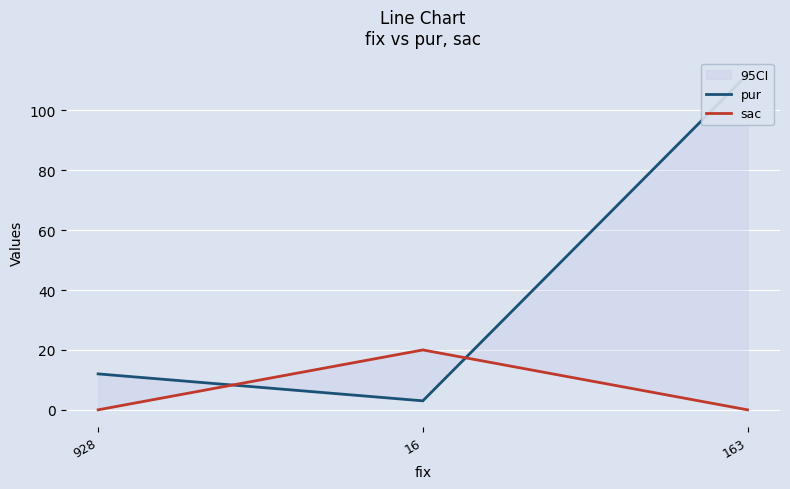

At which category is the sum across all series the highest?

163